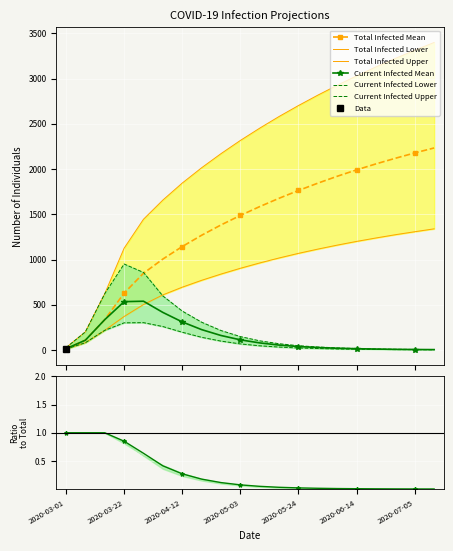

What is the minimum value for predicted_current_infected_upper?

4